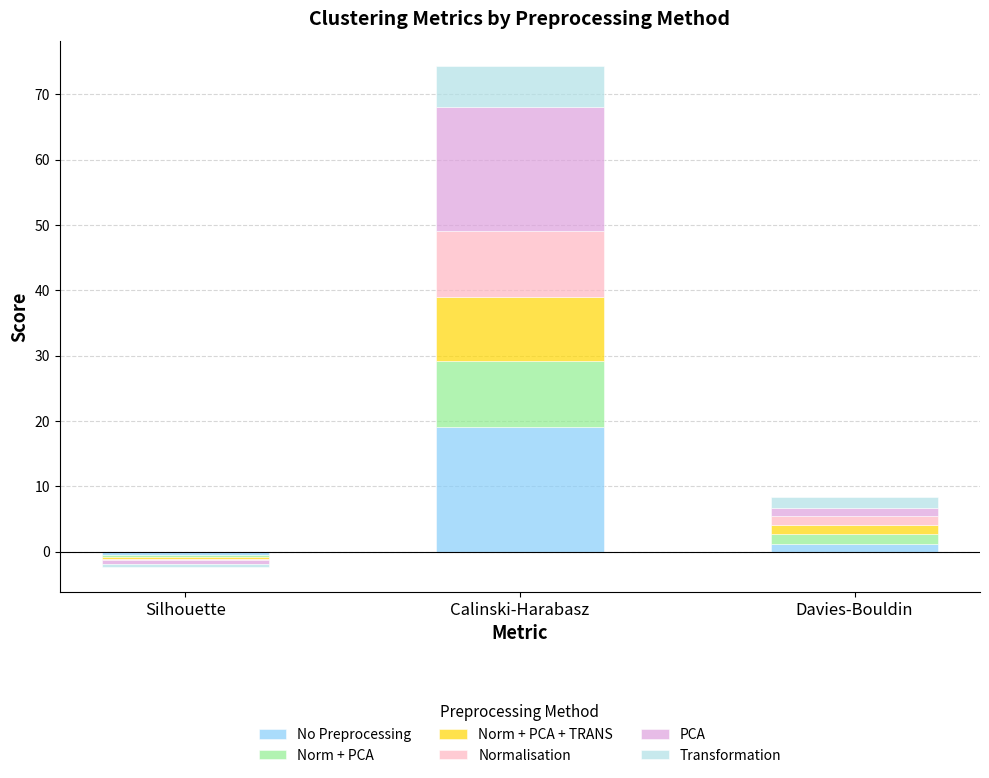

How many values in the Transformation series are below 1?

1